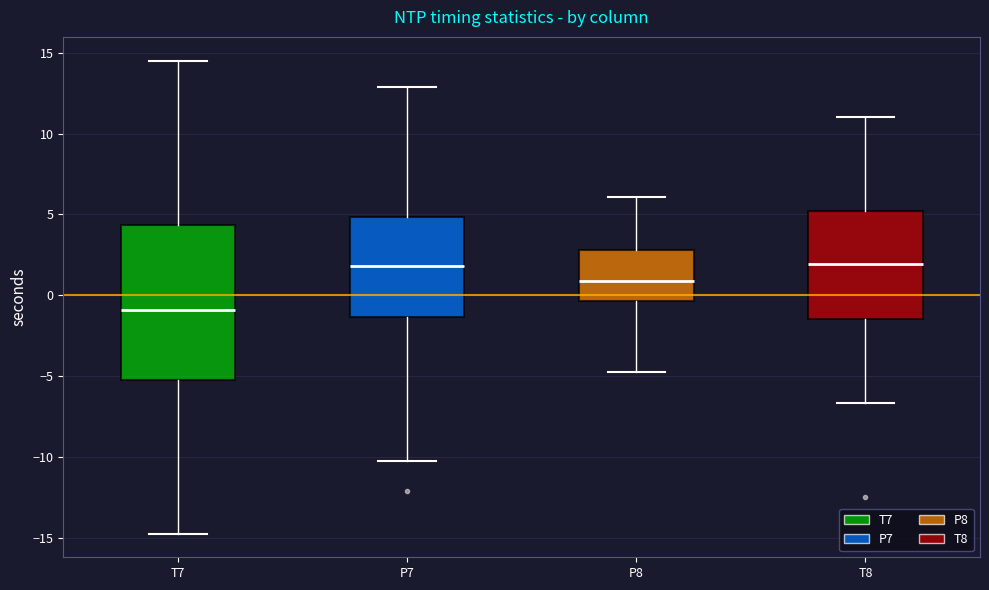

Reading left to right, transcribe this box plot: for each box, give where its median line is, the range the box spans, and where its two whiskers end, as read against the y-axis. The values are not printed on the chart, so give them approximately, as read against the axis.

T7: median -1.0, box -5.0 to 4.5, whiskers -15.0 to 14.5
P7: median 2.0, box -1.5 to 5.0, whiskers -10.5 to 13.0
P8: median 1.0, box -0.5 to 3.0, whiskers -5.0 to 6.0
T8: median 2.0, box -1.5 to 5.0, whiskers -6.5 to 11.0